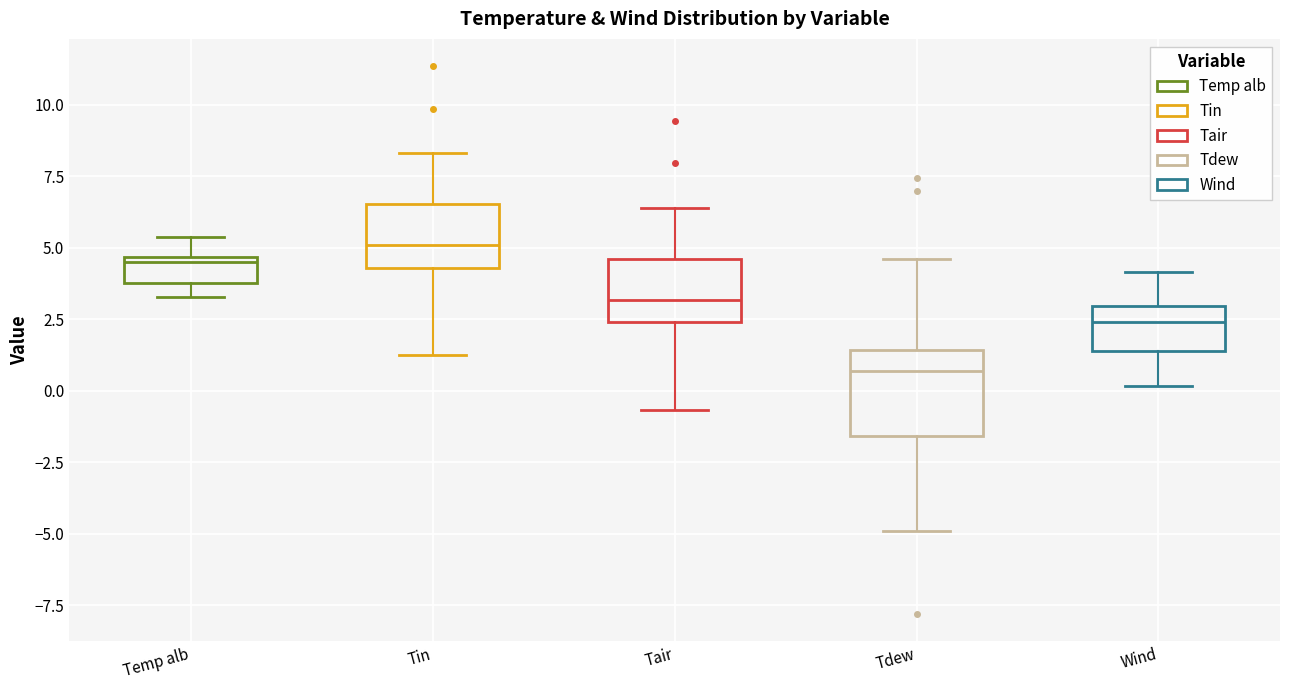

Which box is the tallest, from its lower edge to its upper edge?

Tdew